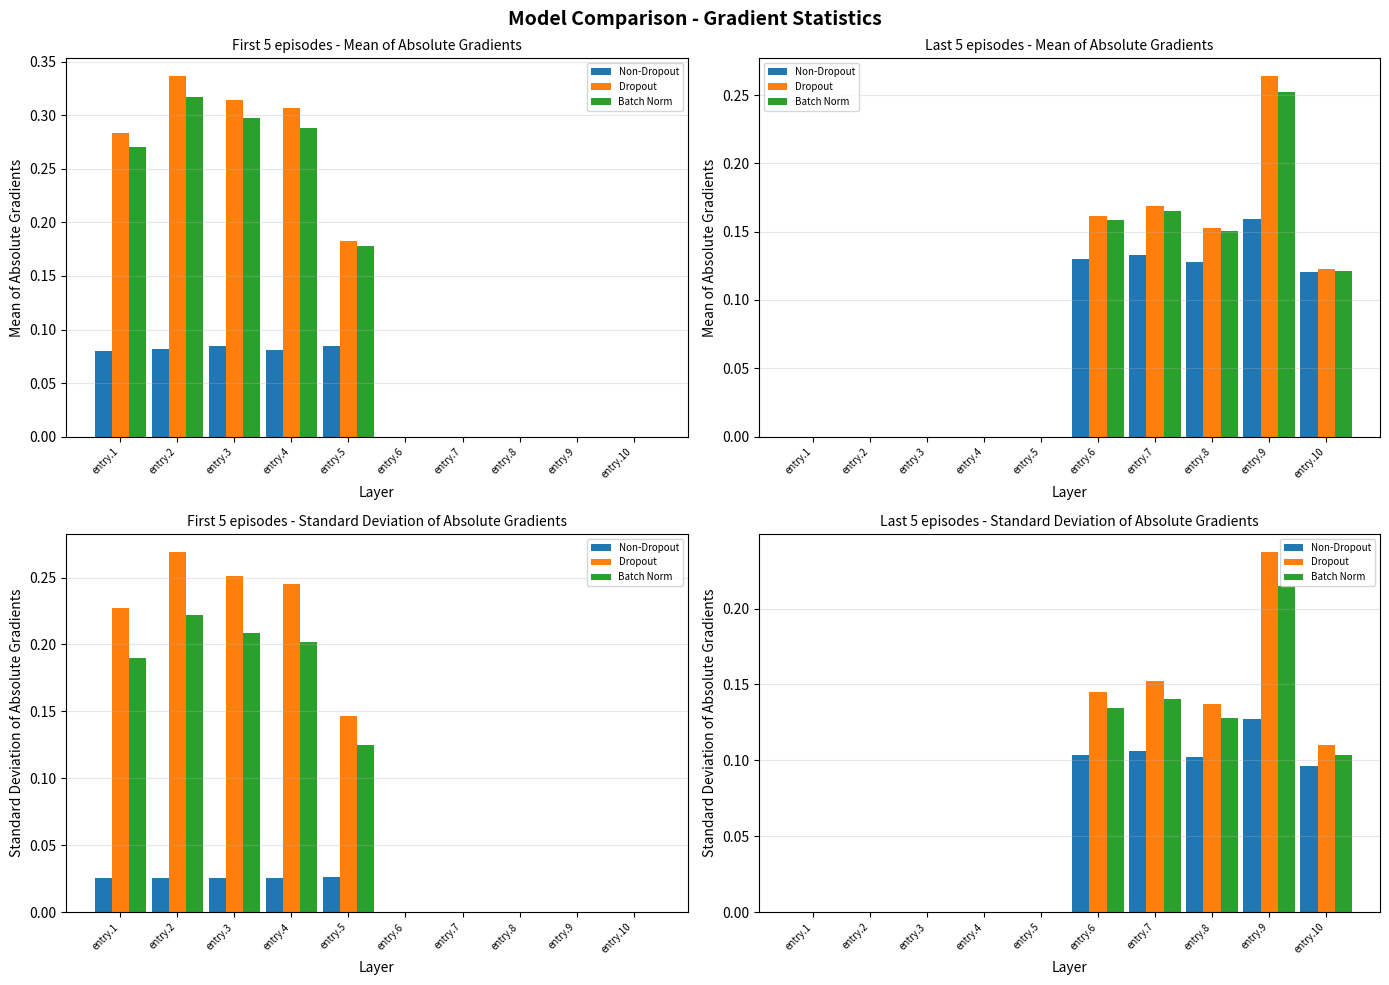

Where is Non-Dropout nearest to the value 0?

entry.1